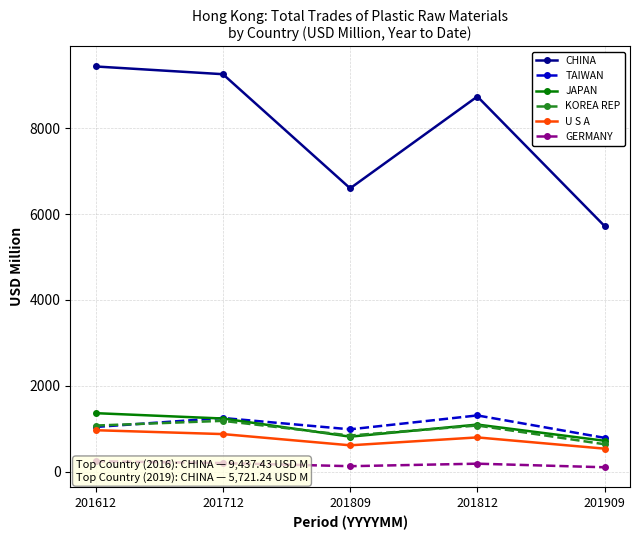

In GERMANY, how many points are lower than both neighbors (excluding endpoints)?

1